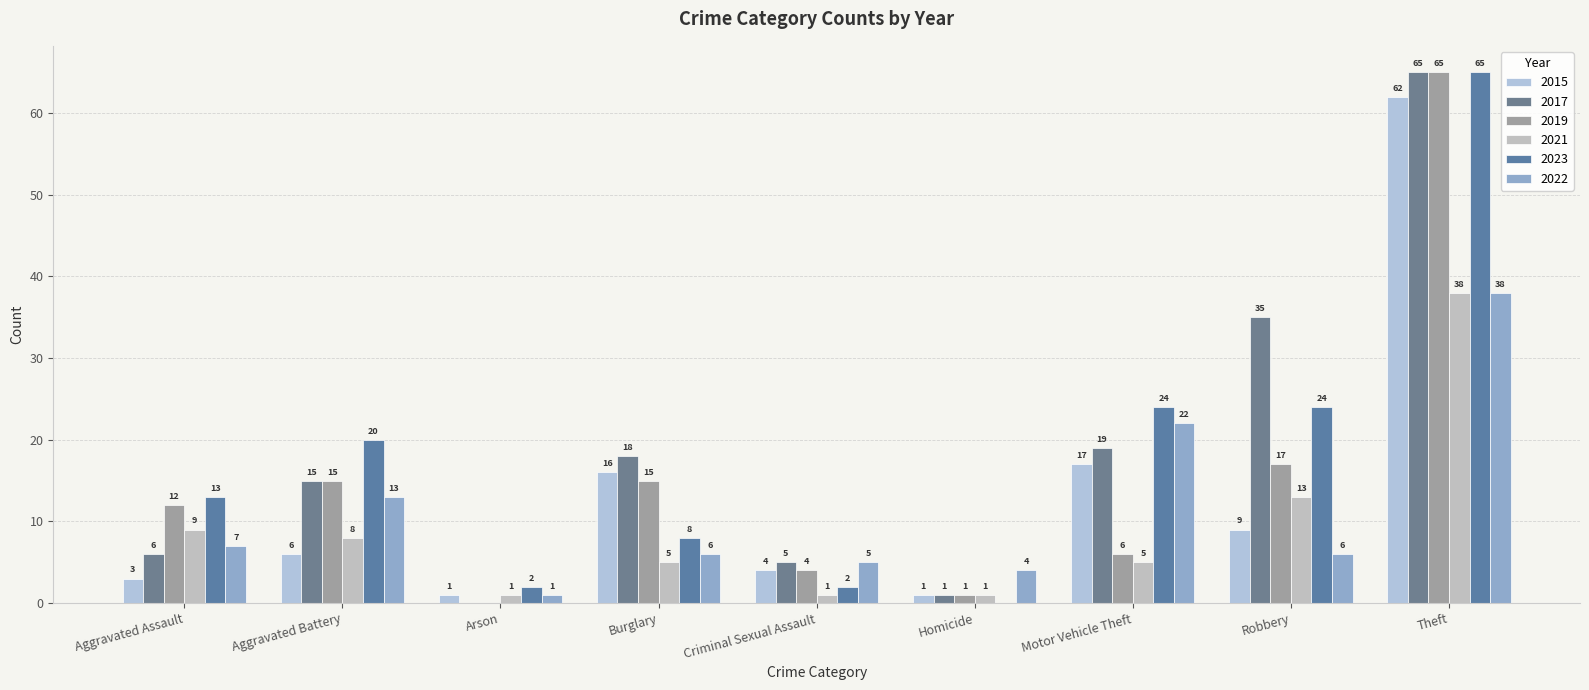

How many positive values does the 2017 series have?

8